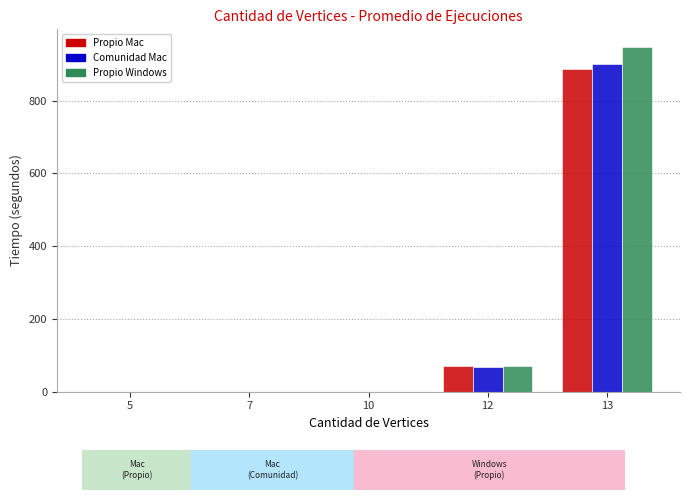

At which category is the sum across all series the highest?

13